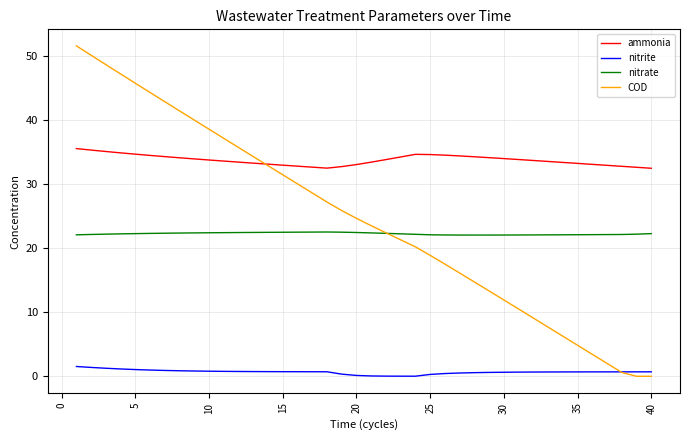

How many lines are shown in the chart?

4